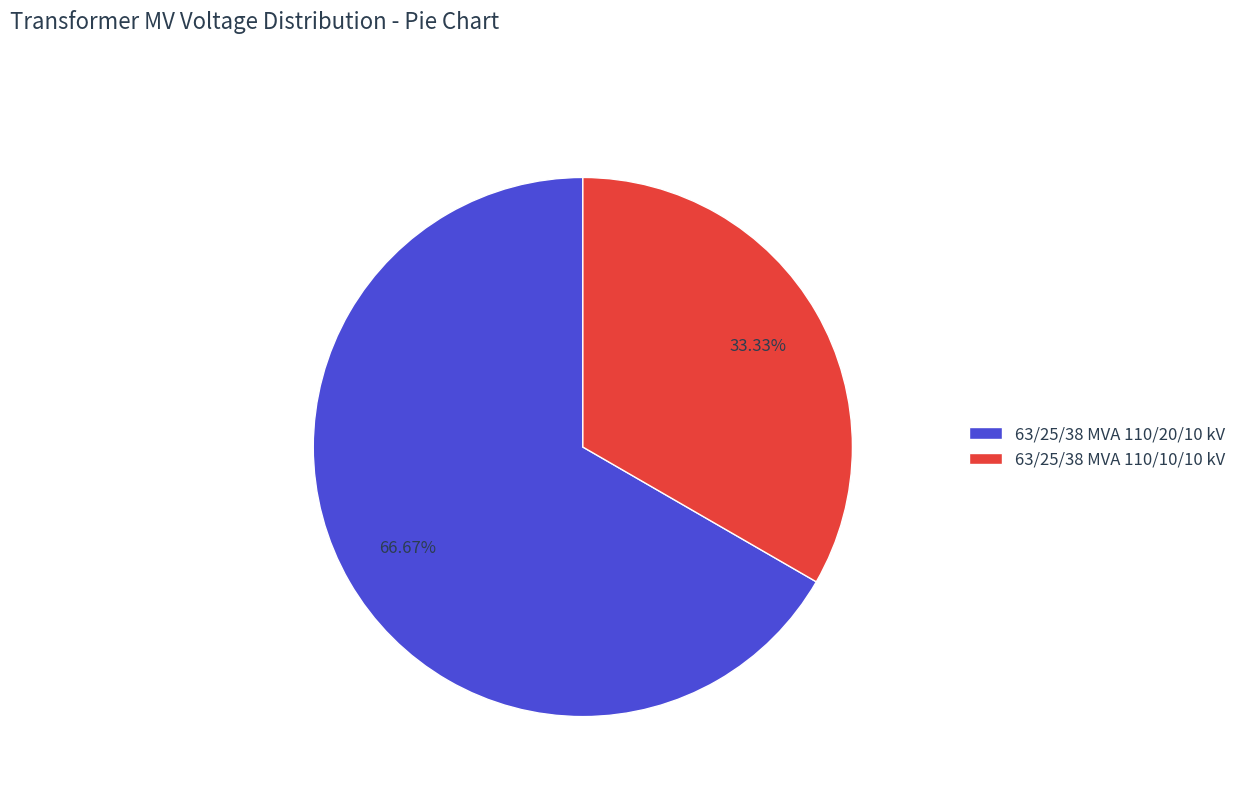

Which category accounts for the majority?

63/25/38 MVA 110/20/10 kV